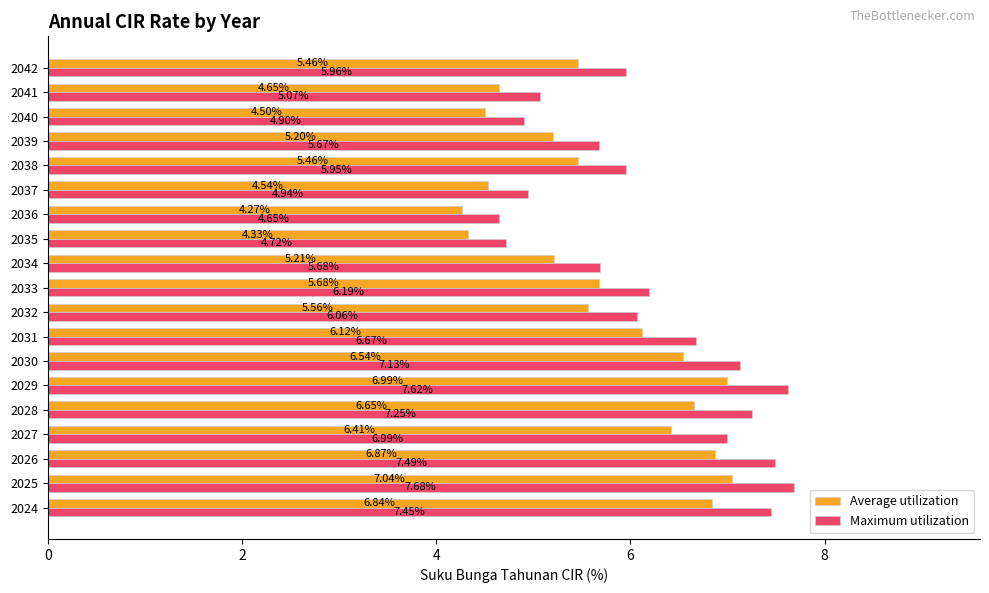

What is the sum of the Average utilization values at 2033 and 2037?

10.2